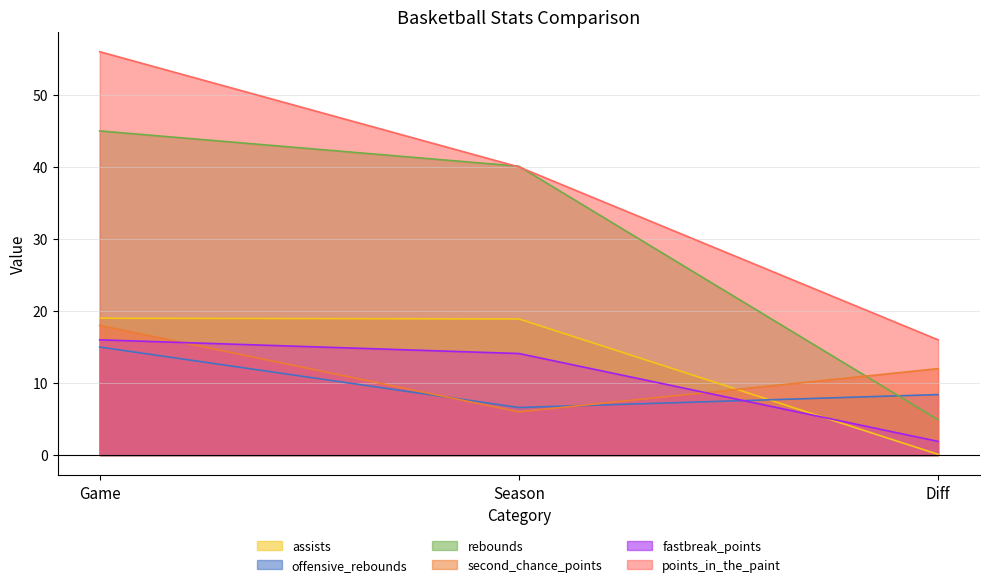

What is the value of the second_chance_points point at the 3rd from the left?

12.0